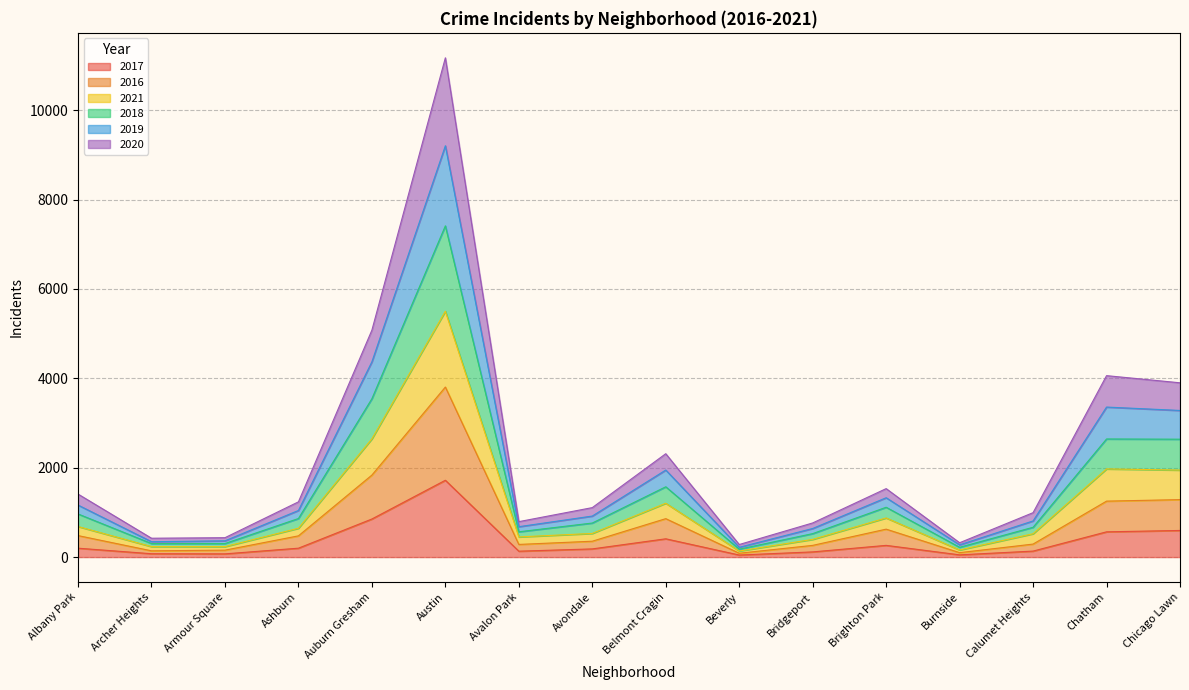

How many categories are shown in the chart?

16